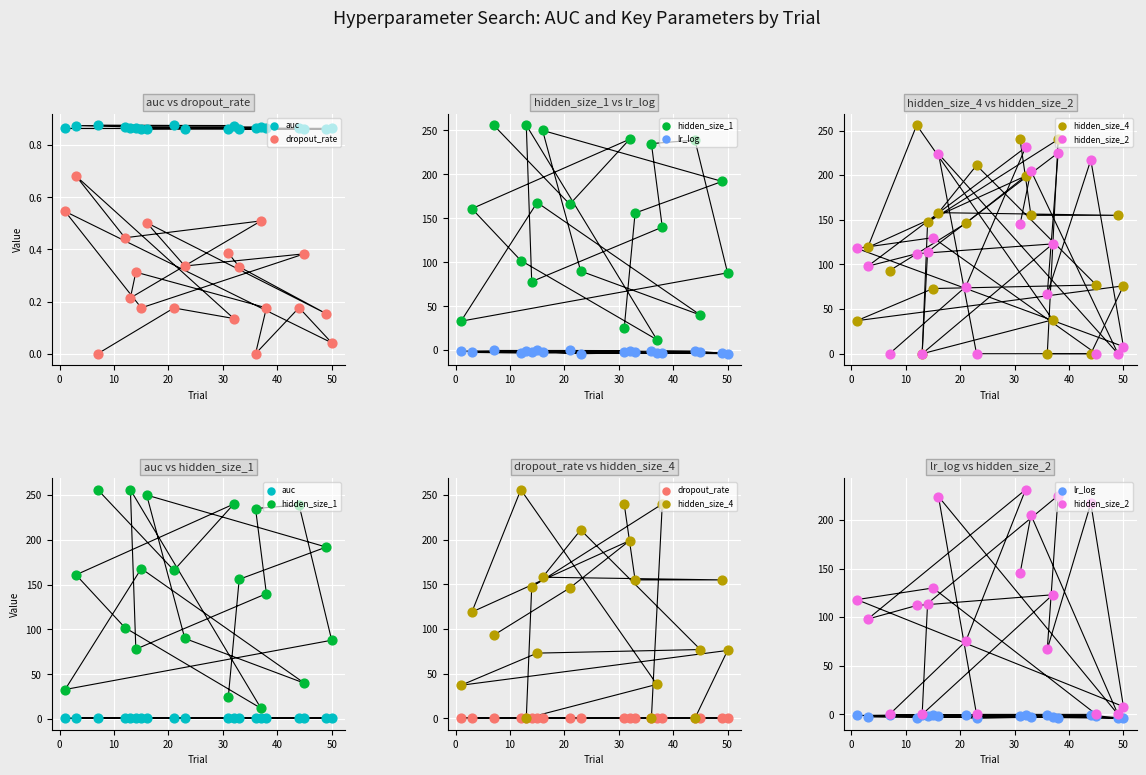

Which series has the largest total across all categories?

hidden_size_1